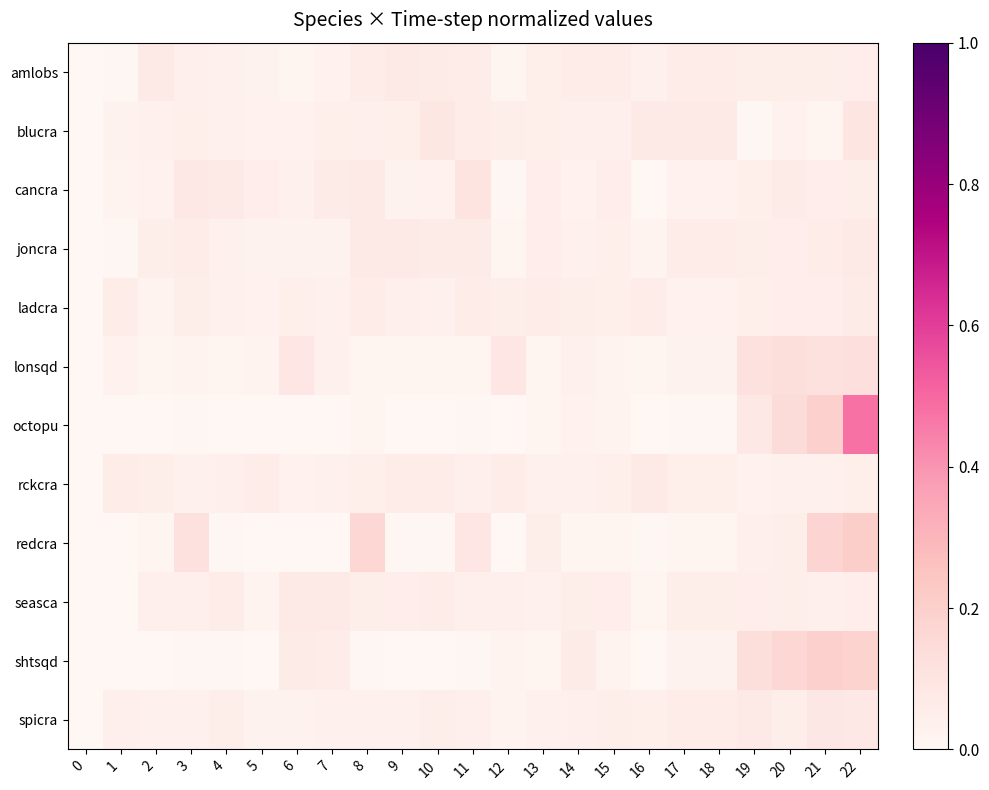

What is the maximum value shown in the chart?

0.5